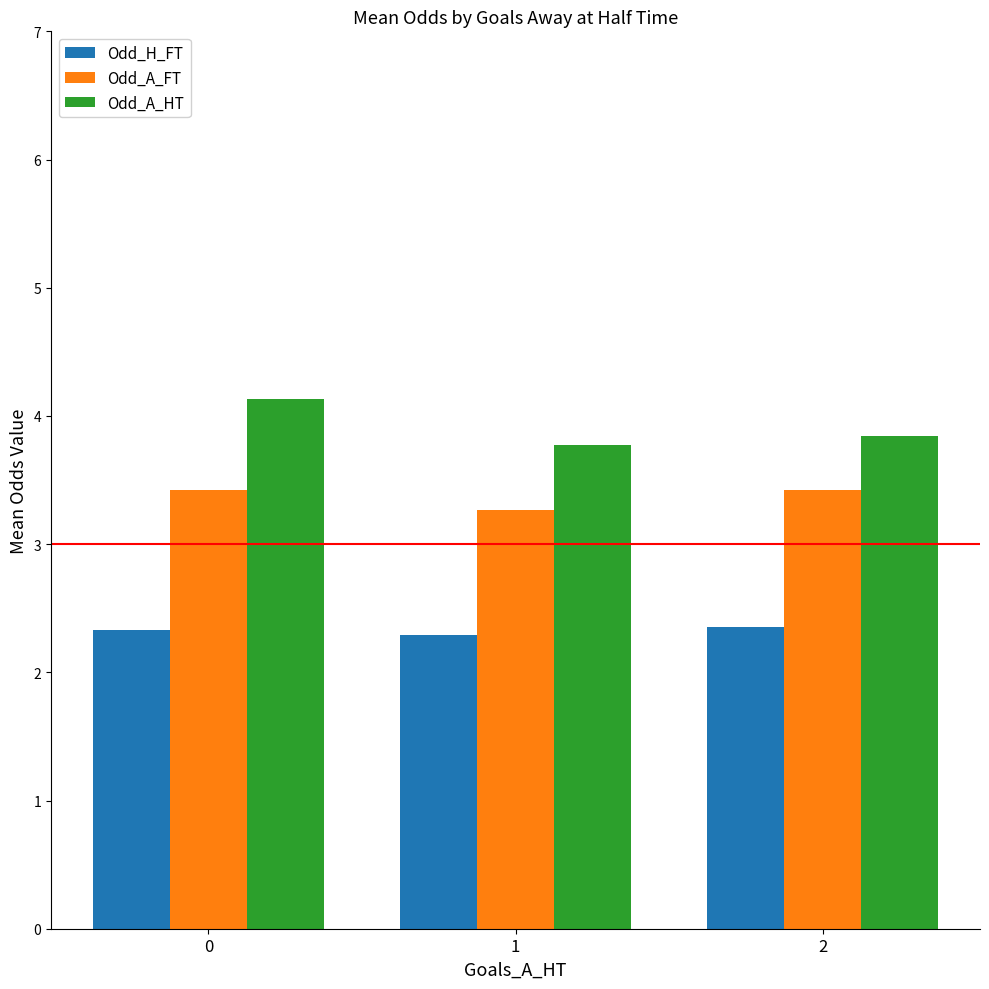

What is the total value across all series at 0?

9.9